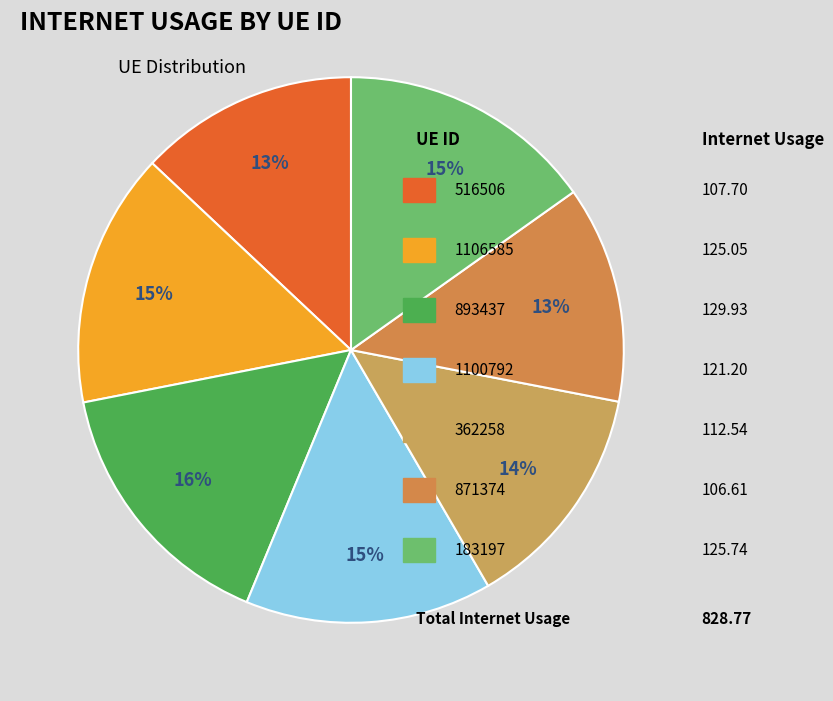

What is the largest slice in the pie chart?

893437